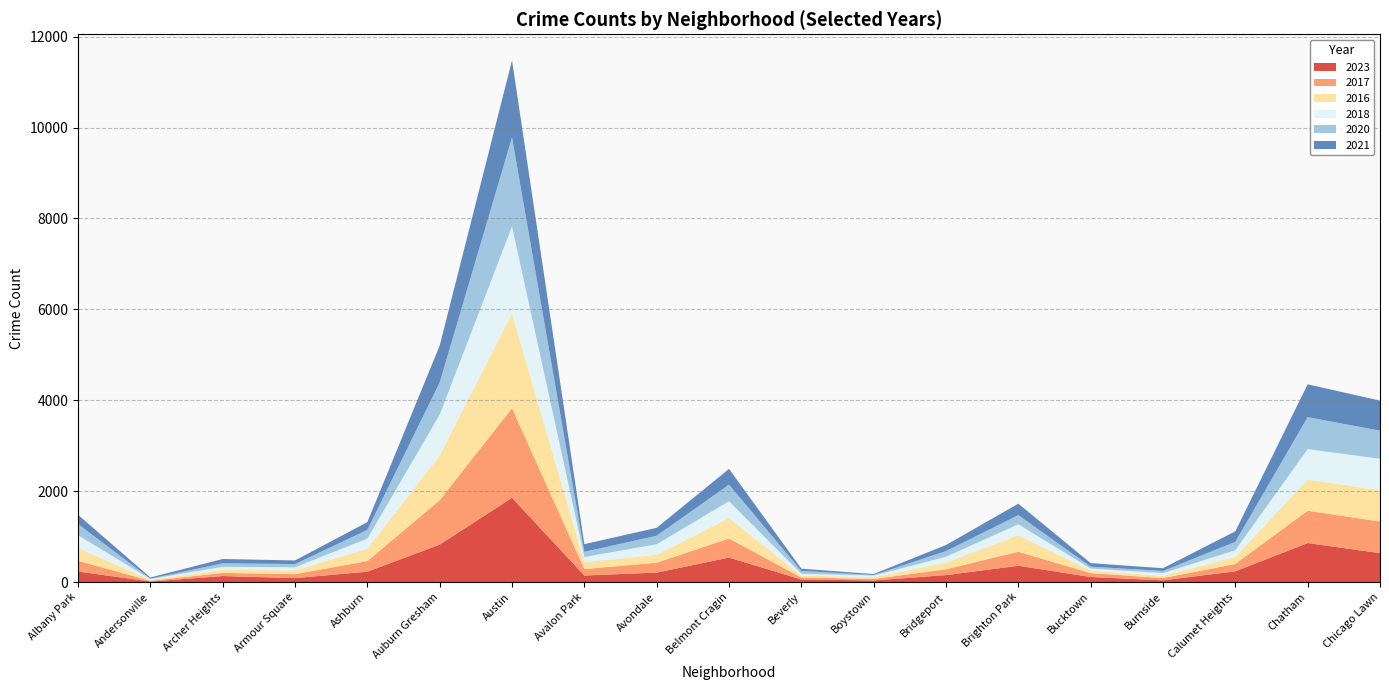

Reading right to left, list all the values displayed in this chart.

2023: 636	858	236	38	111	358	153	35	56	538	208	144	1853	823	228	87	132	11	232
2017: 695	711	162	50	85	309	128	33	46	420	218	142	1972	978	233	87	69	17	235
2016: 690	686	157	49	55	363	147	39	40	451	172	151	2086	983	276	83	65	20	282
2018: 691	670	145	60	47	240	129	34	41	369	233	115	1912	898	218	69	69	19	281
2020: 618	703	185	47	41	203	124	14	62	365	188	113	1959	708	193	70	78	8	246
2021: 661	722	231	60	77	251	134	21	49	346	174	168	1695	811	170	79	94	25	203